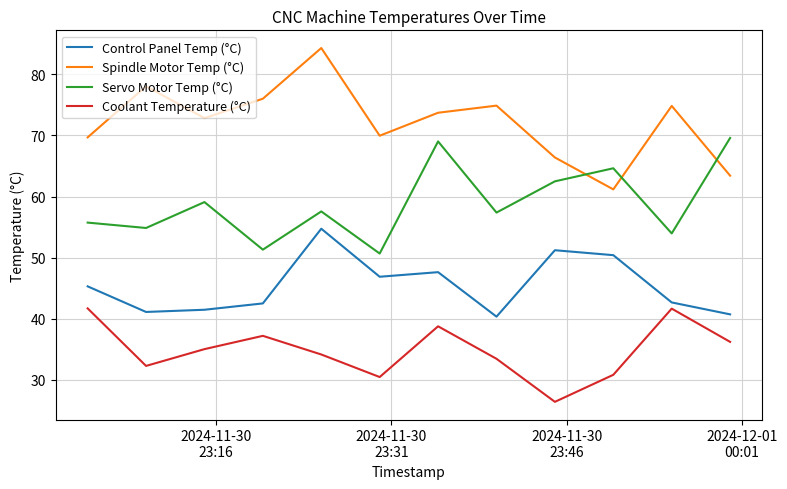

After their last crossing, which series has the higher values: Spindle Motor Temp (°C) or Servo Motor Temp (°C)?

Servo Motor Temp (°C)